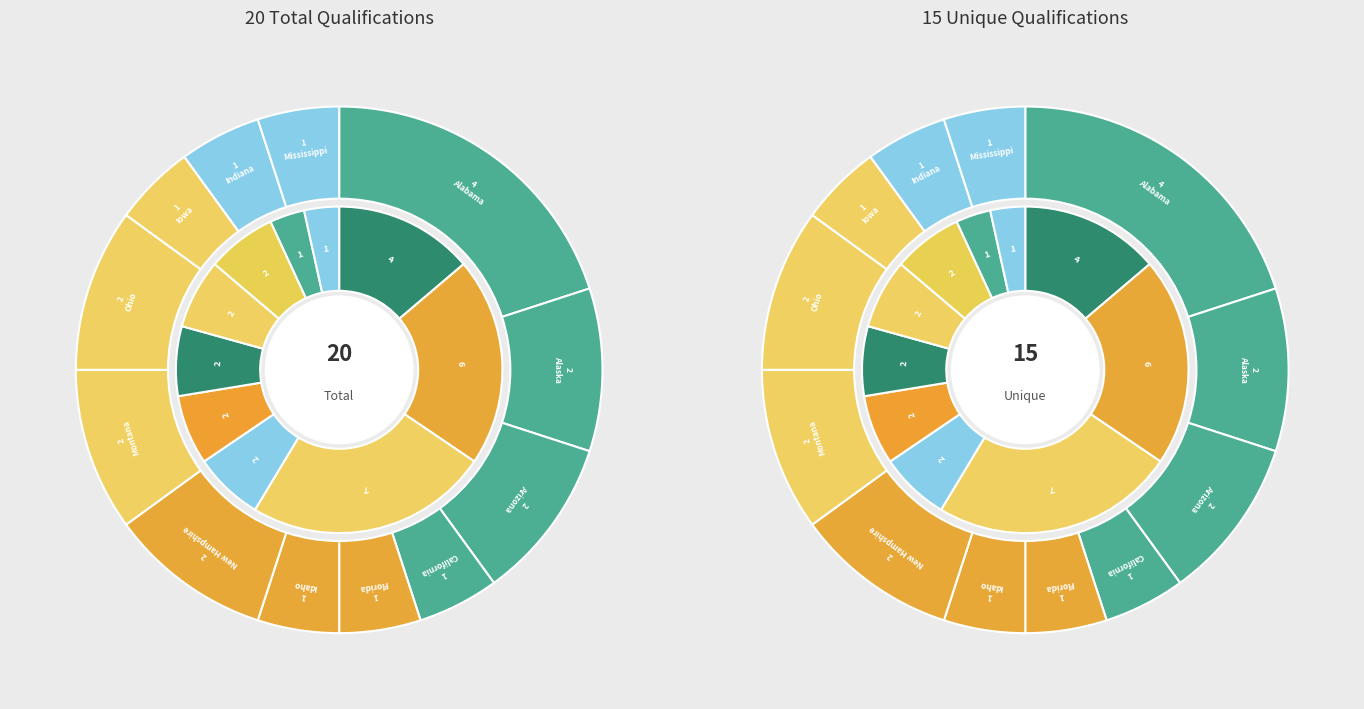

Is it true that Florida is 20% of the pie?

False